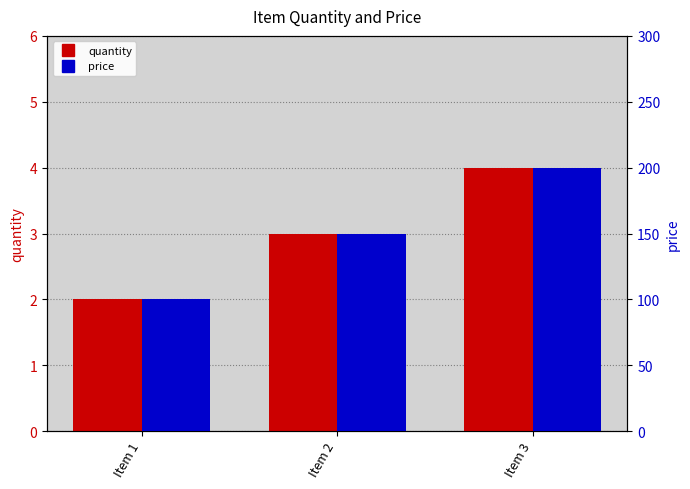

Which series has the largest range (max minus min)?

price